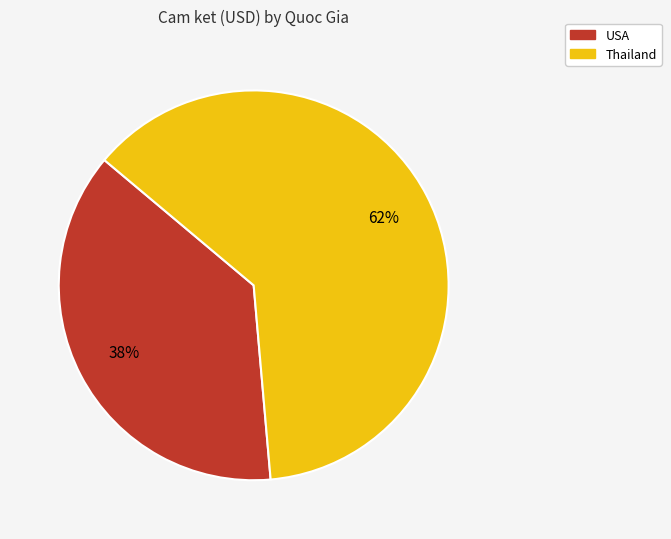

Does Thailand represent more than half of the total?

Yes